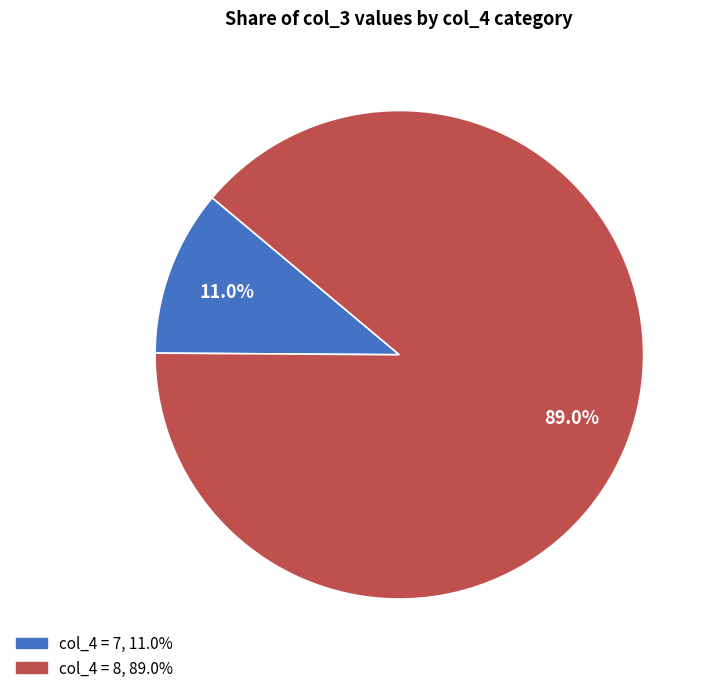

Is there a majority slice in this chart?

Yes